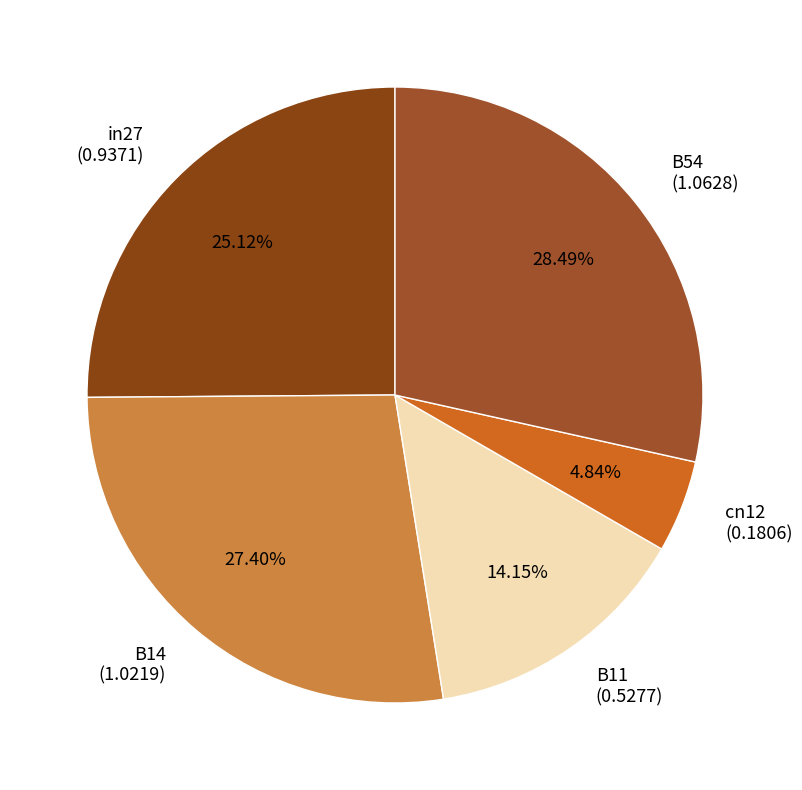

Count the number of slices in the pie.

5